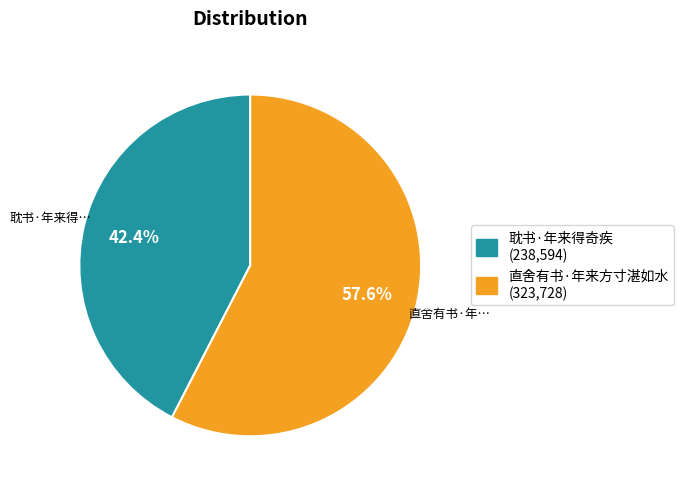

Rank the categories by value from highest to lowest.

直舍有书·年来方寸湛如水, 耽书·年来得奇疾